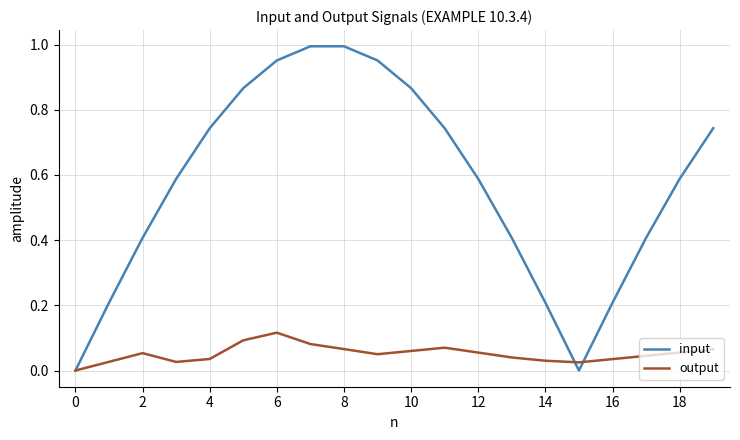

Rank the series by their average value, from lowest to highest.

output, input